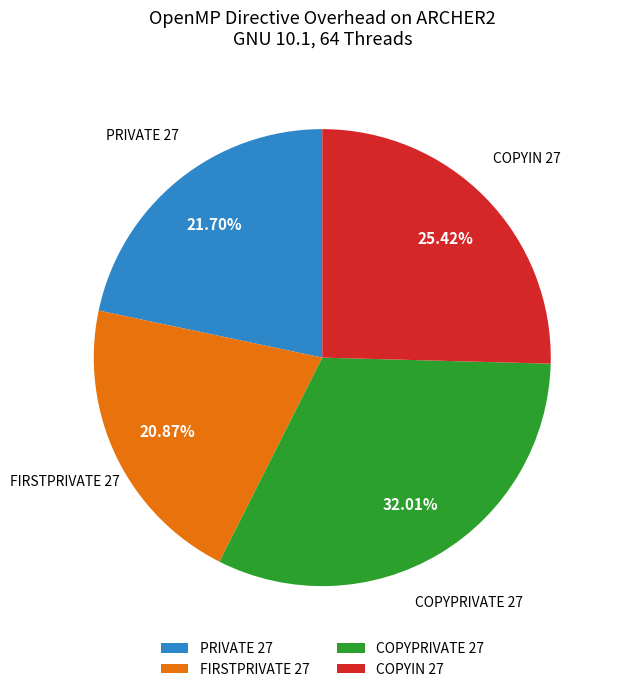

Rank the categories by value from highest to lowest.

COPYPRIVATE 27, COPYIN 27, PRIVATE 27, FIRSTPRIVATE 27